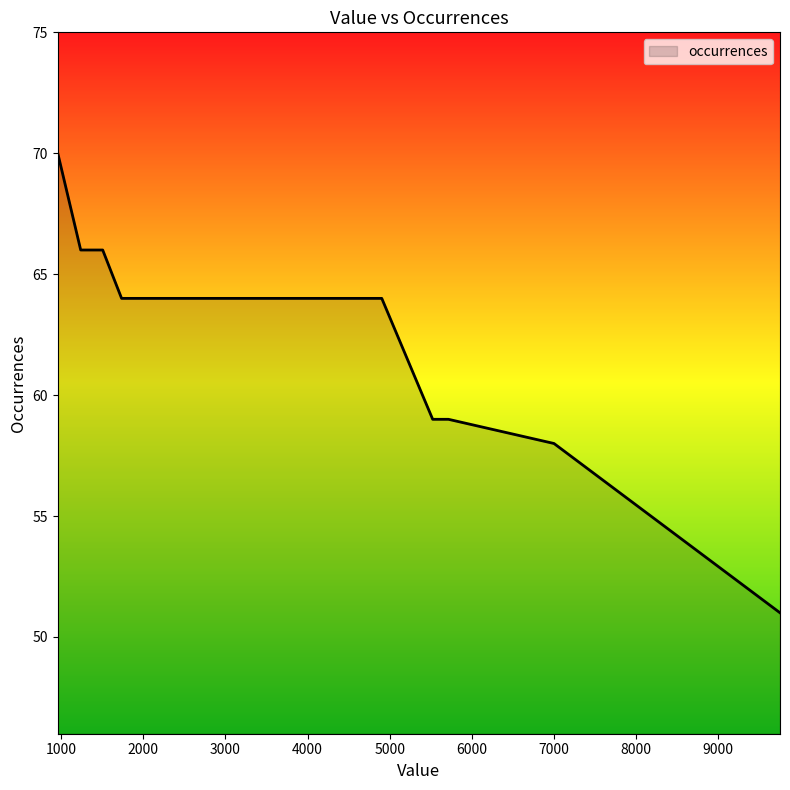

What is the maximum value shown in the chart?

70